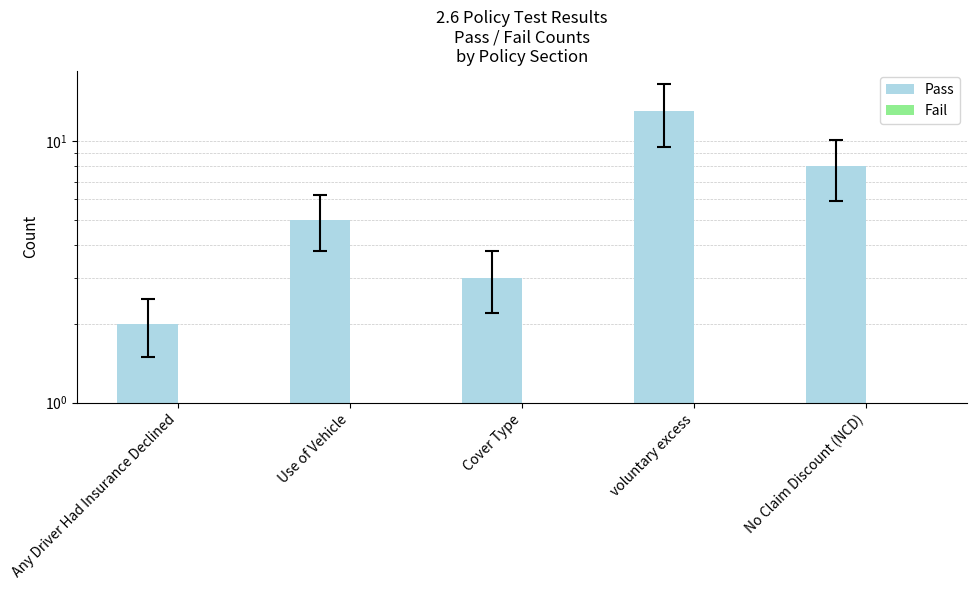

List the series in order of their overall mean, highest first.

Pass, Fail